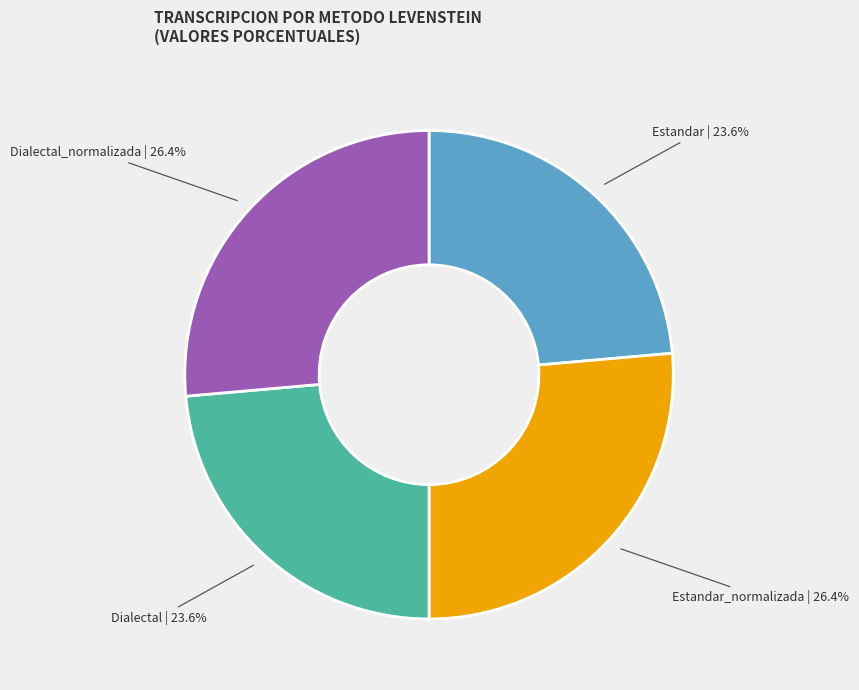

To the nearest percent, what is the difference between the Estandar_normalizada and Estandar slice percentages?

3%